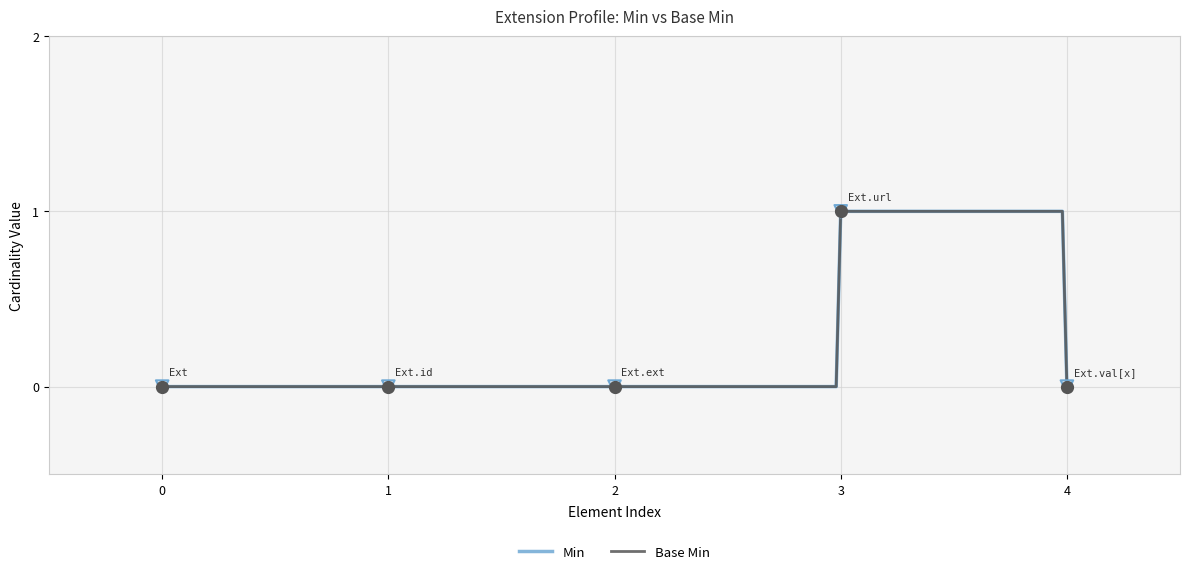

Which series has the largest total across all categories?

Min